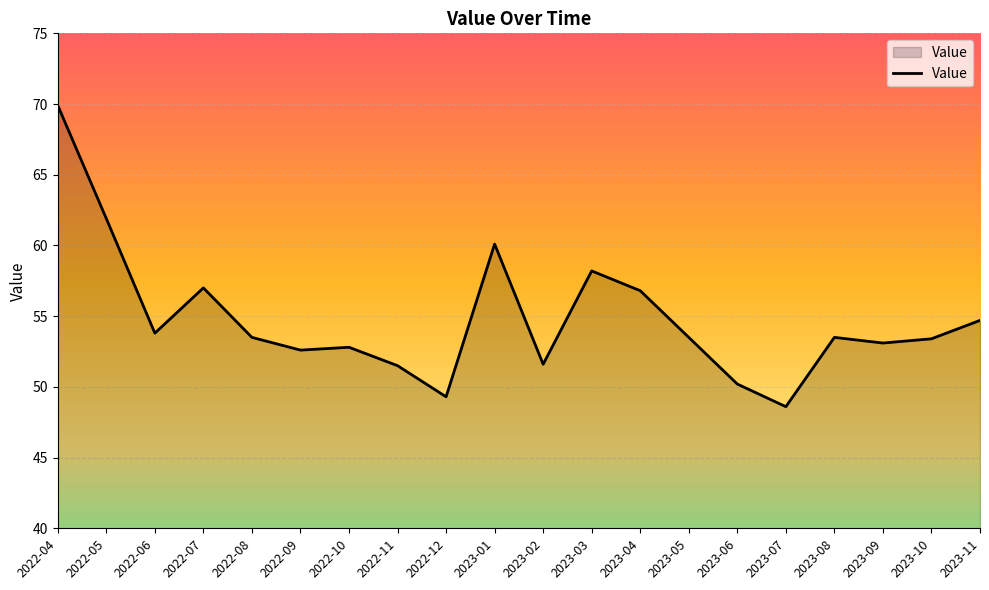

At which label is the value closest to 59?

2023-03